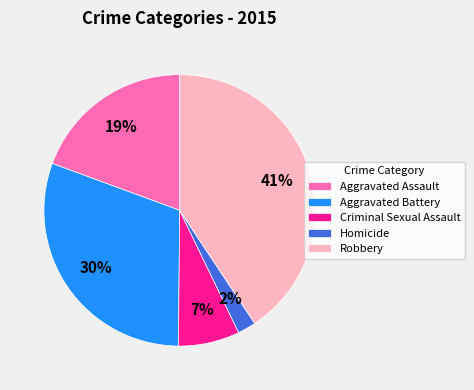

Approximately how many times larger is the value at Aggravated Assault compared to Robbery?

0.5